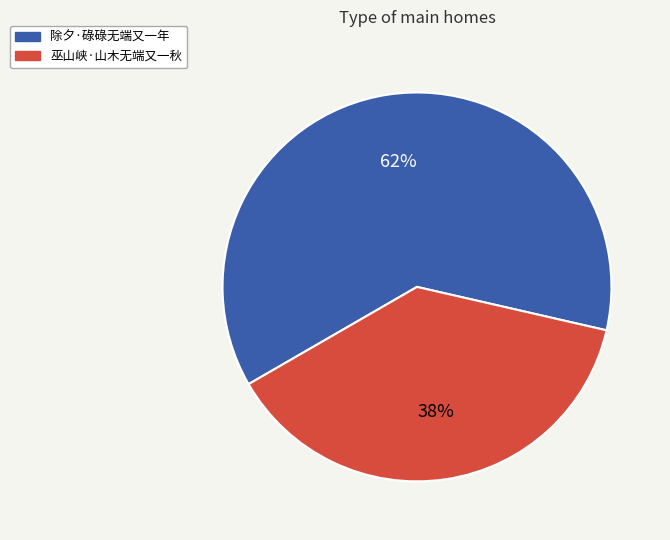

How many segments does this pie chart have?

2